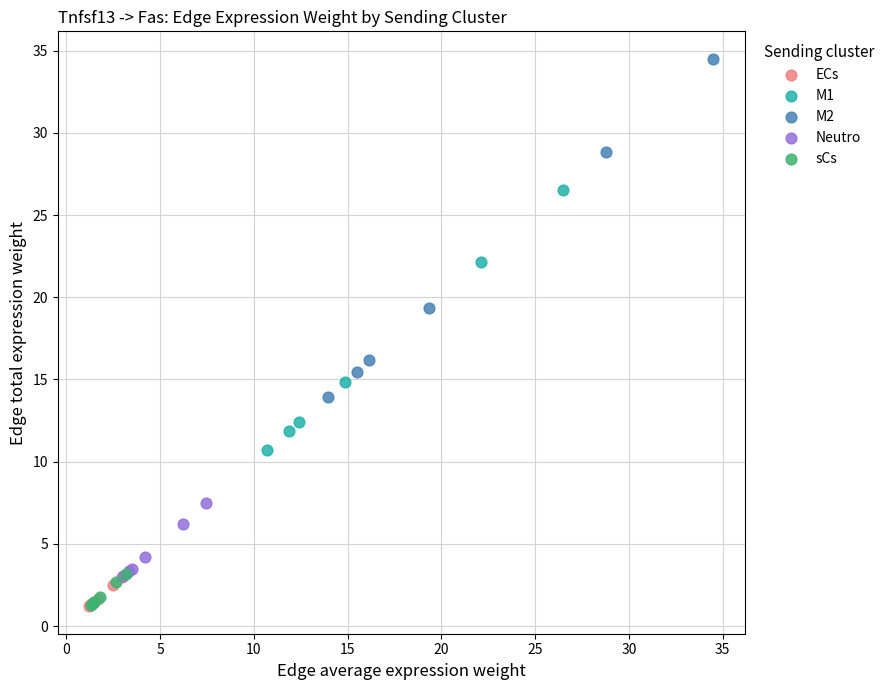

Which series reaches the maximum Y coordinate?

M2